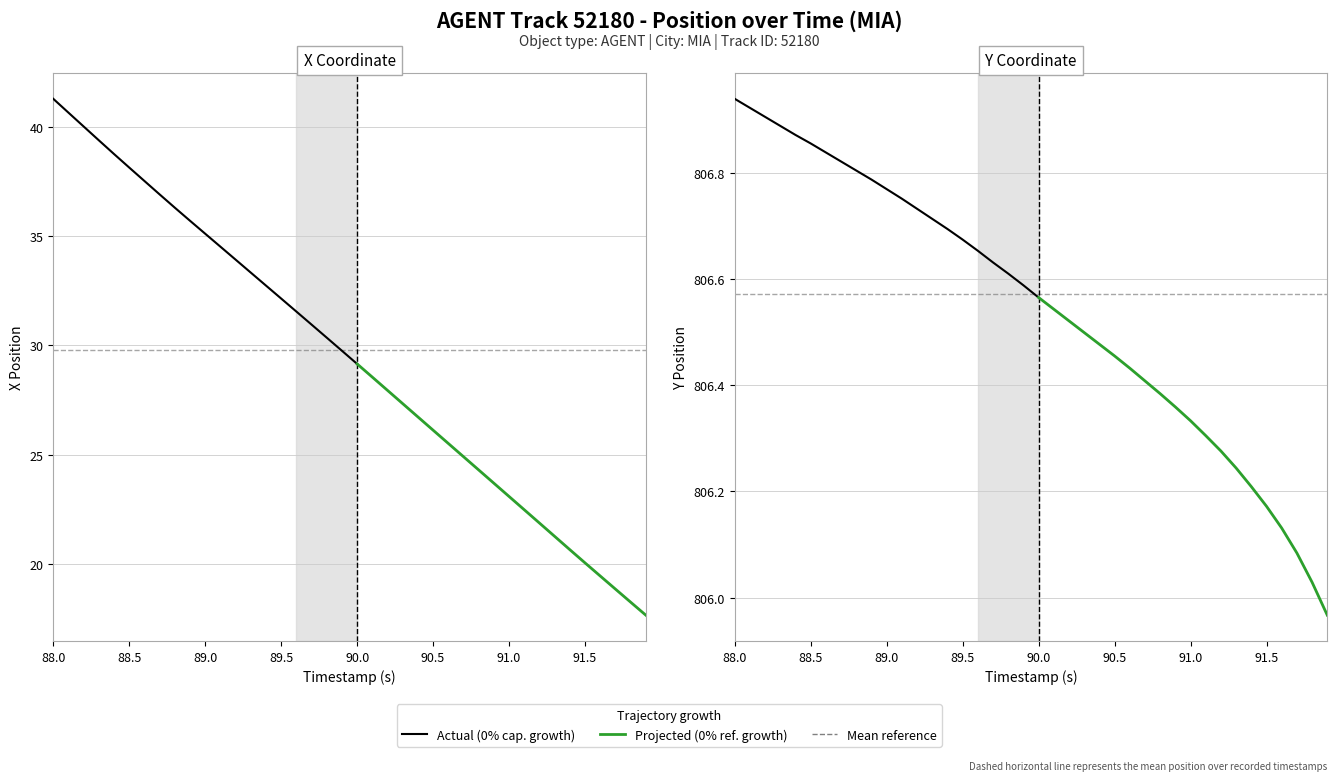

Rank the series at 39 from highest to lowest value.

Y, X